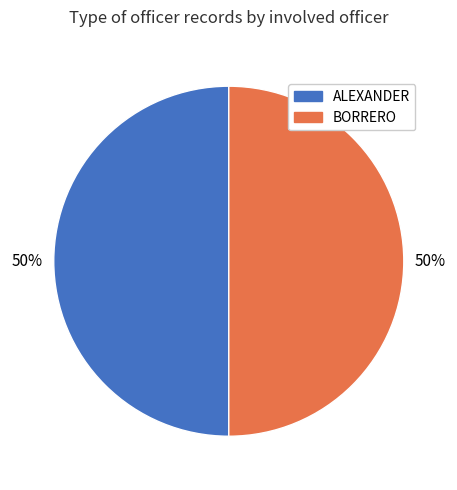

How many slices are in this pie chart?

2